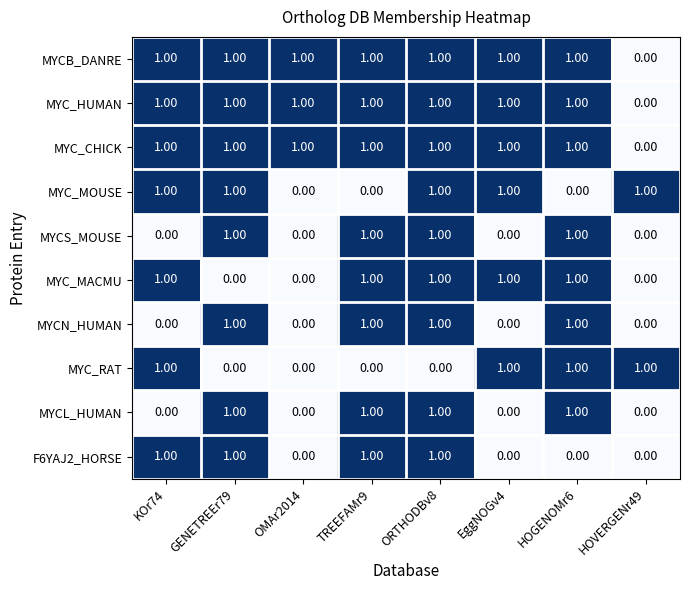

At how many categories does at least one series exceed 0?

8